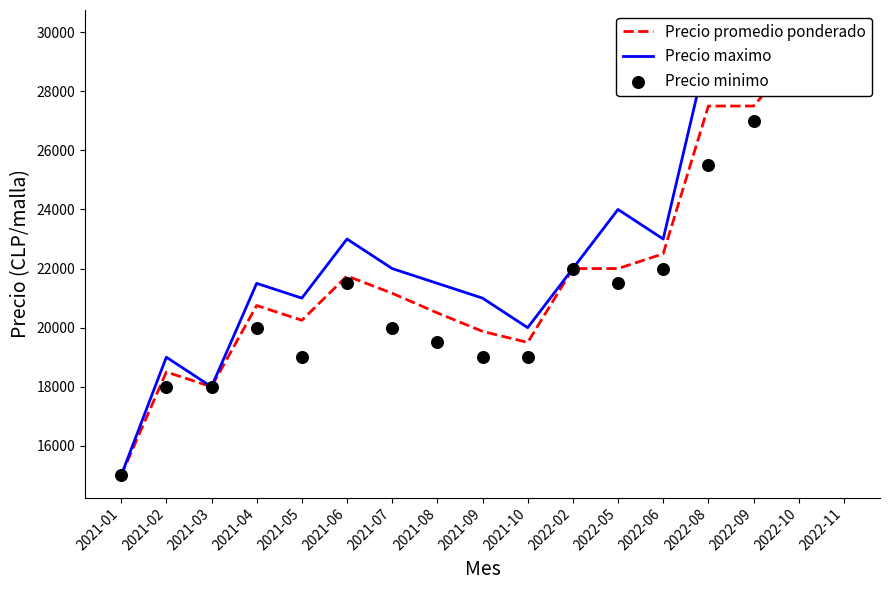

Is the value of Precio minimo at 2022-05 greater than the value of Precio maximo at 2021-06?

No